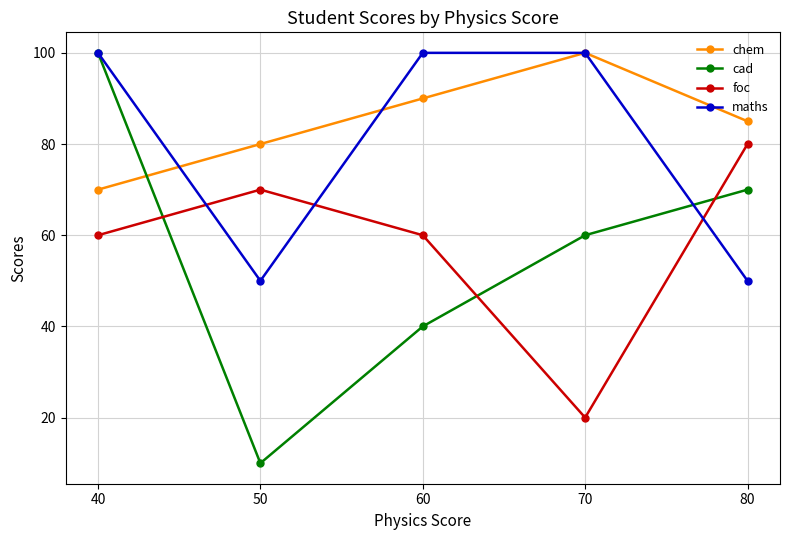

Rank the categories by chem value from lowest to highest.

40, 50, 80, 60, 70